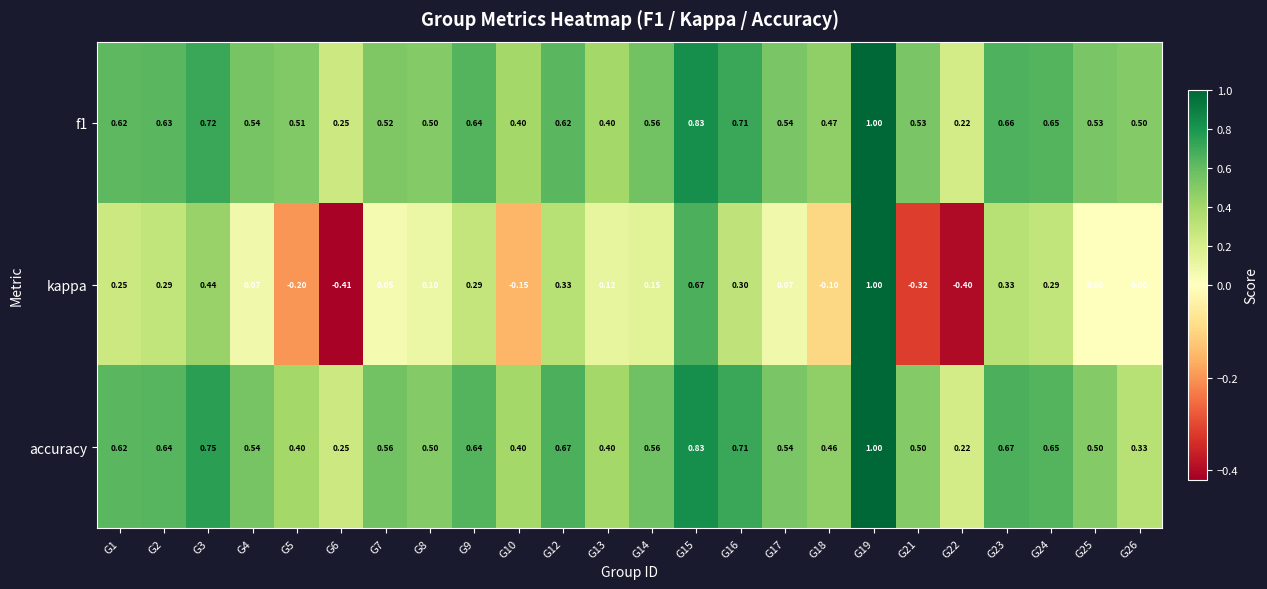

How many data points does each series have?

24